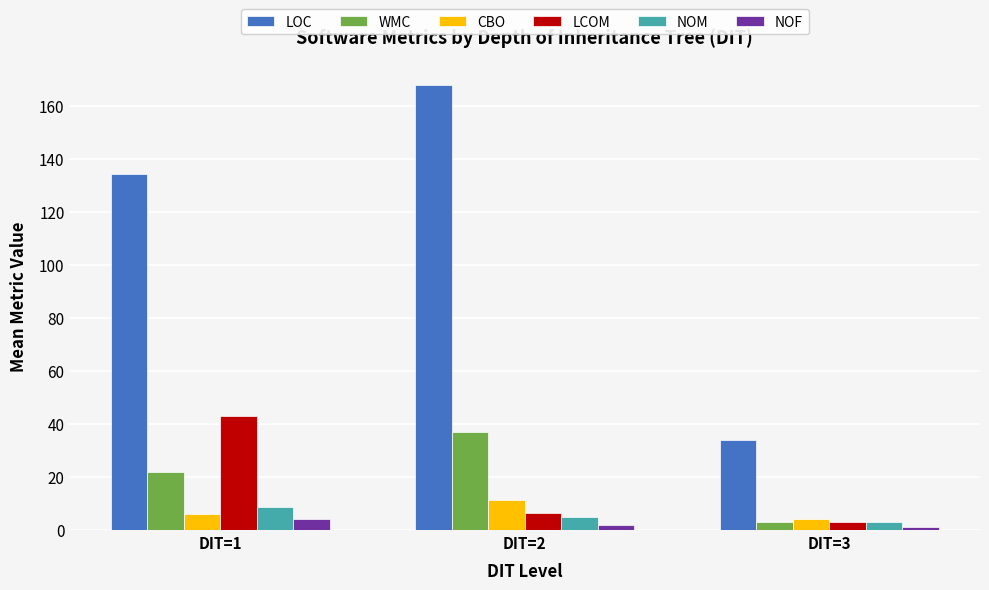

Is the value of CBO at DIT=2 greater than the value of LCOM at DIT=3?

Yes